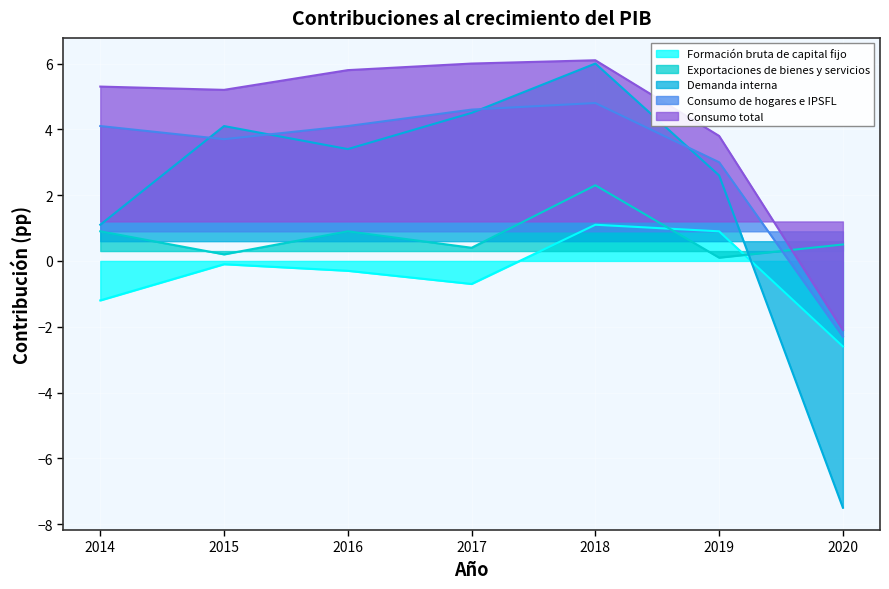

How many lines are shown in the chart?

5